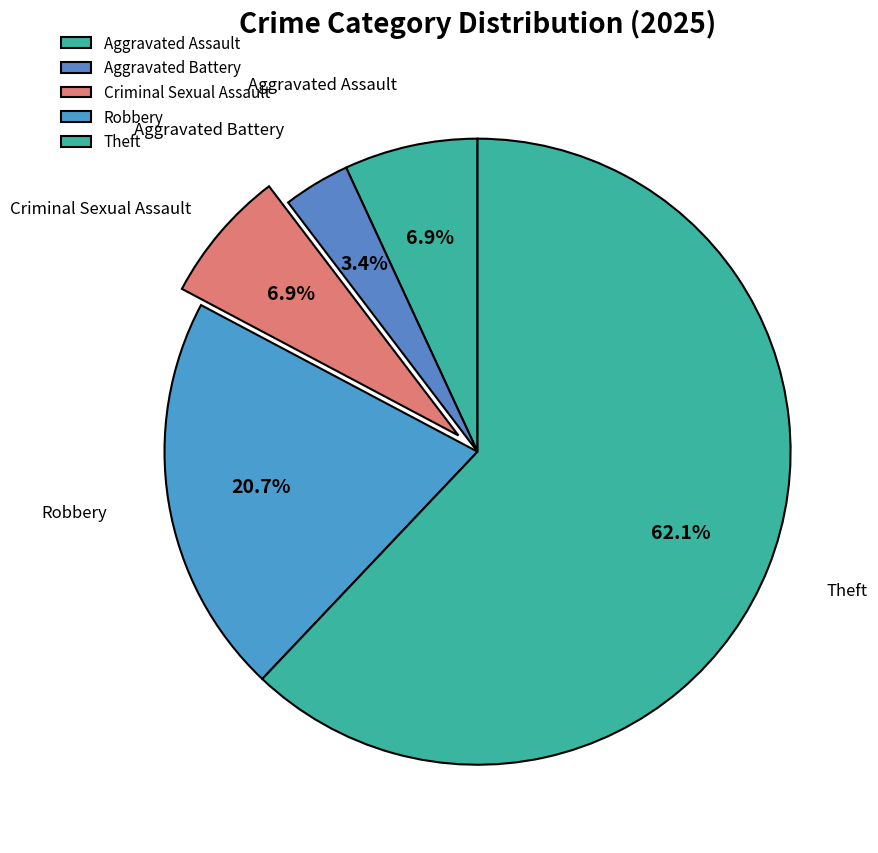

Which has a higher value, Aggravated Assault or Aggravated Battery?

Aggravated Assault